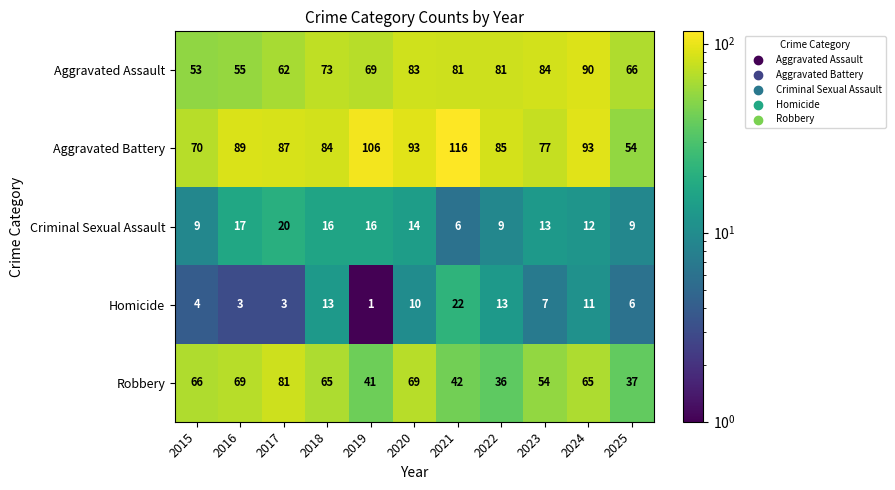

List the series in order of their peak value, highest first.

Aggravated Battery, Aggravated Assault, Robbery, Homicide, Criminal Sexual Assault